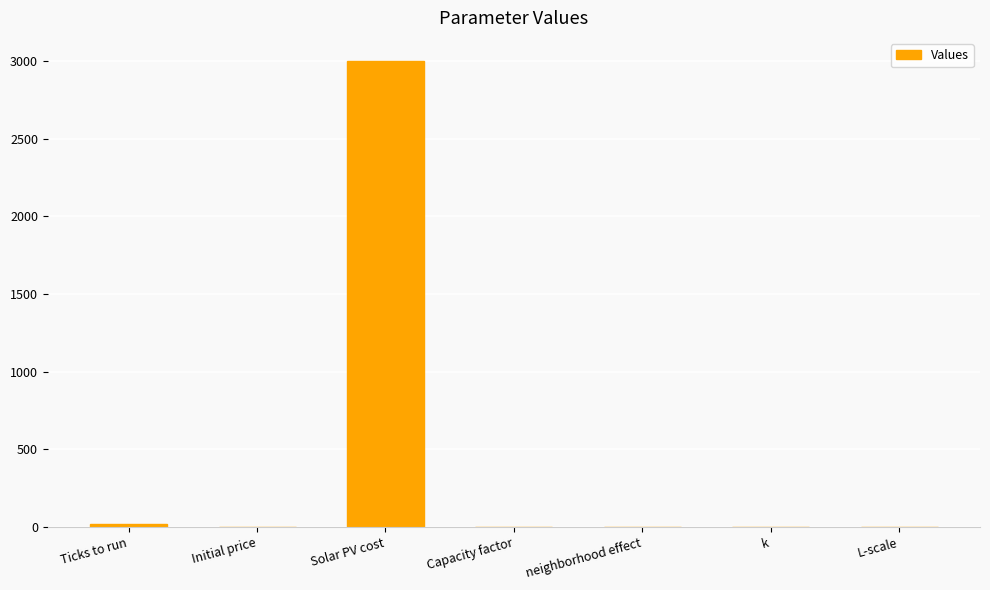

What is the greatest value displayed?

3000.0